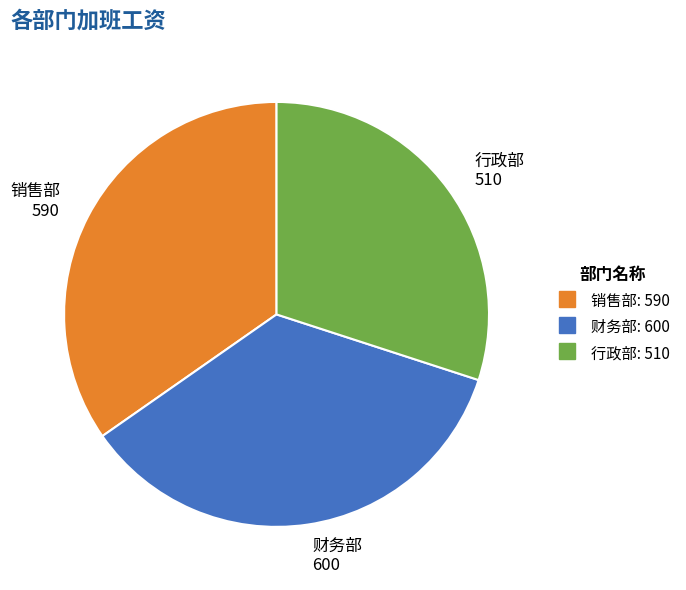

Which category has the smallest portion of the pie?

行政部